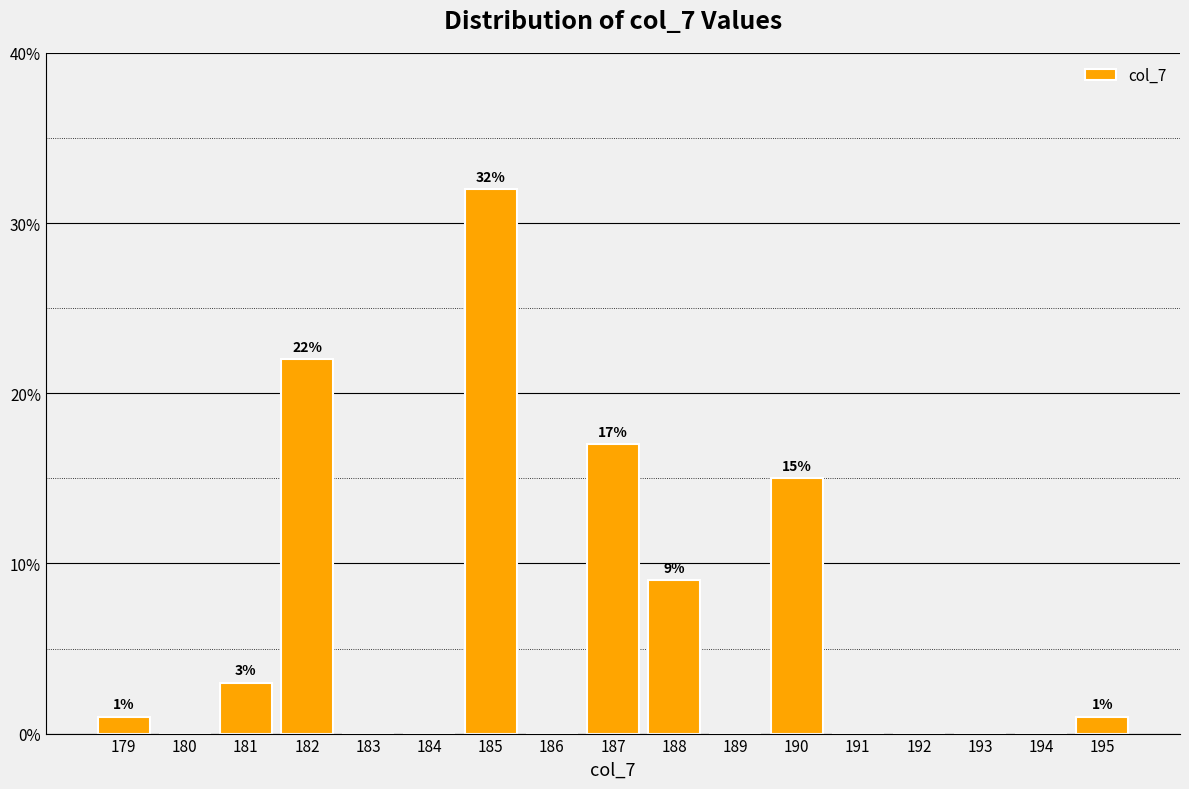

Reading left to right, what are all the values shown in this chart?

179=1	180=0	181=3	182=22	183=0	184=0	185=32	186=0	187=17	188=9	189=0	190=15	191=0	192=0	193=0	194=0	195=1